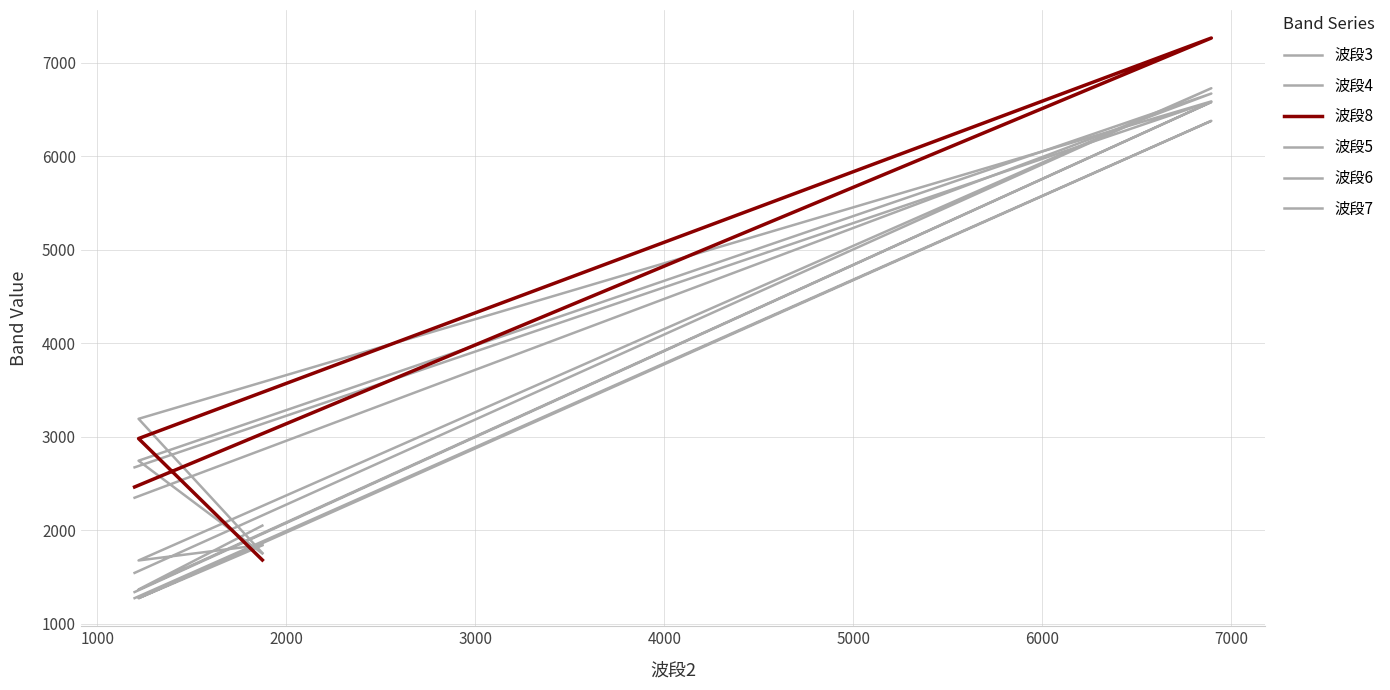

How many lines are shown in the chart?

6